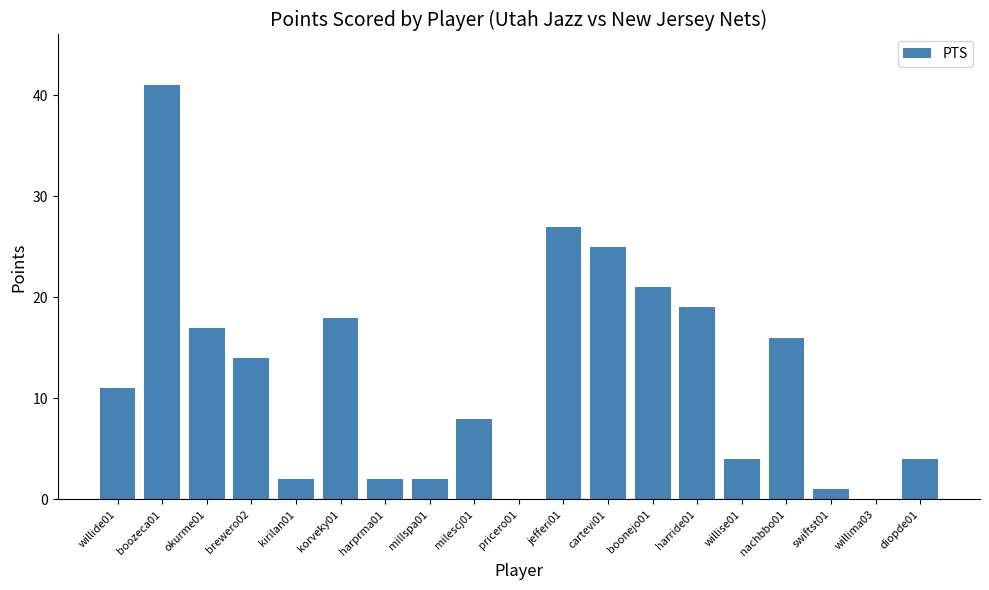

Read the value at boonejo01, to the nearest 5.

20